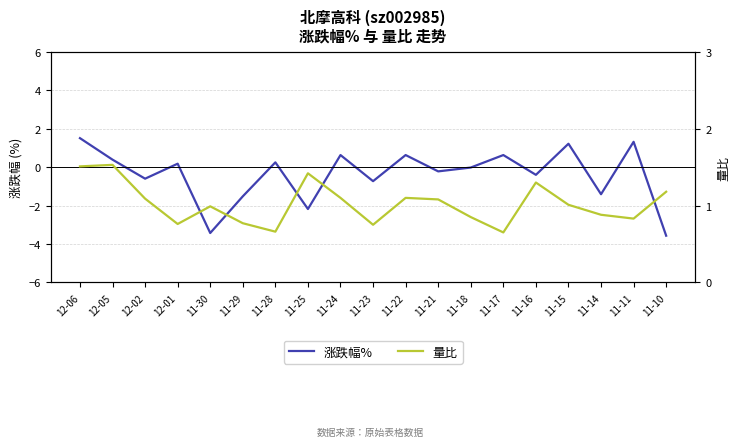

At which category does 量比 reach its first local valley?

12-01